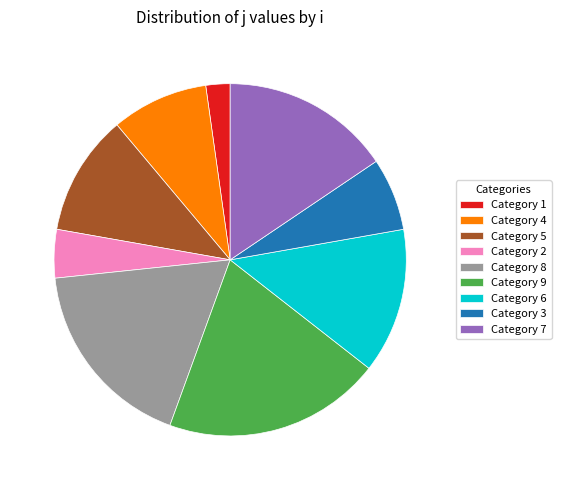

Does any single category account for the majority?

No